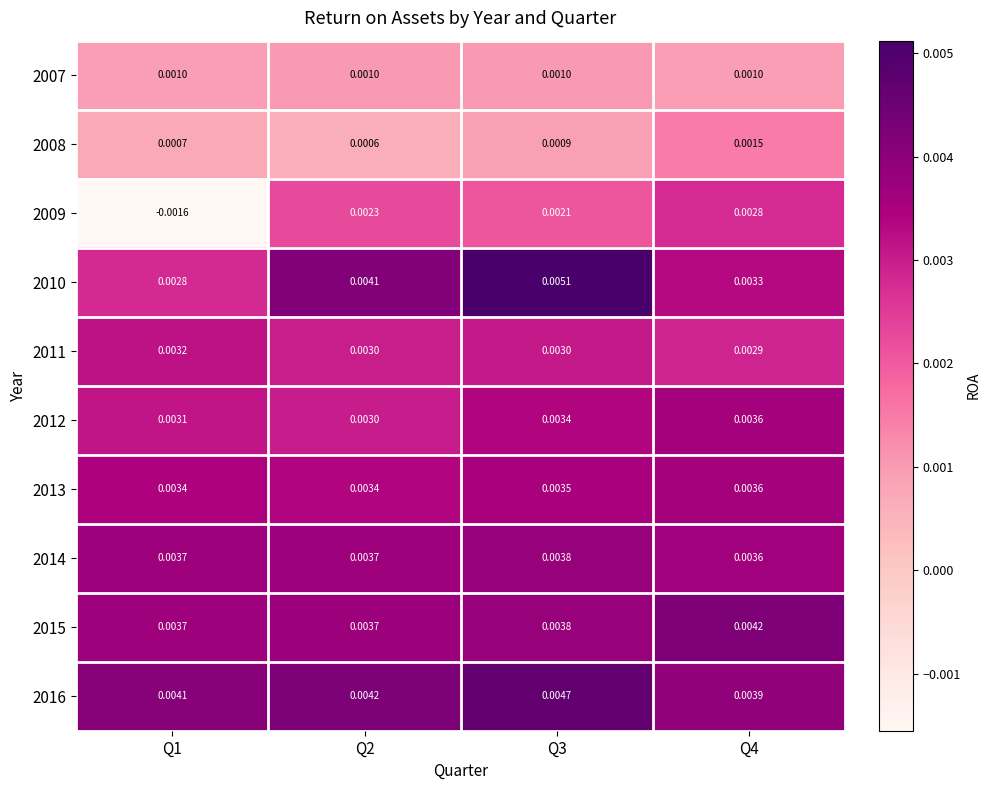

Is the value of 2009 at Q3 greater than the value of 2008 at Q2?

Yes